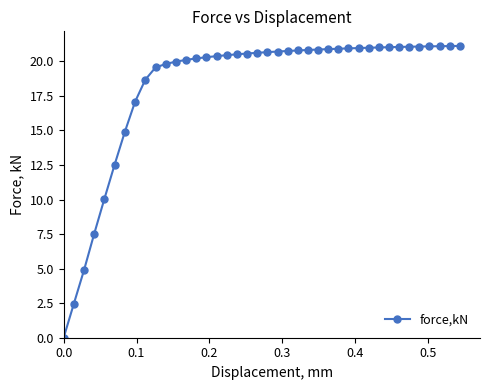

What is the value of the 33rd point from the left?

21.0